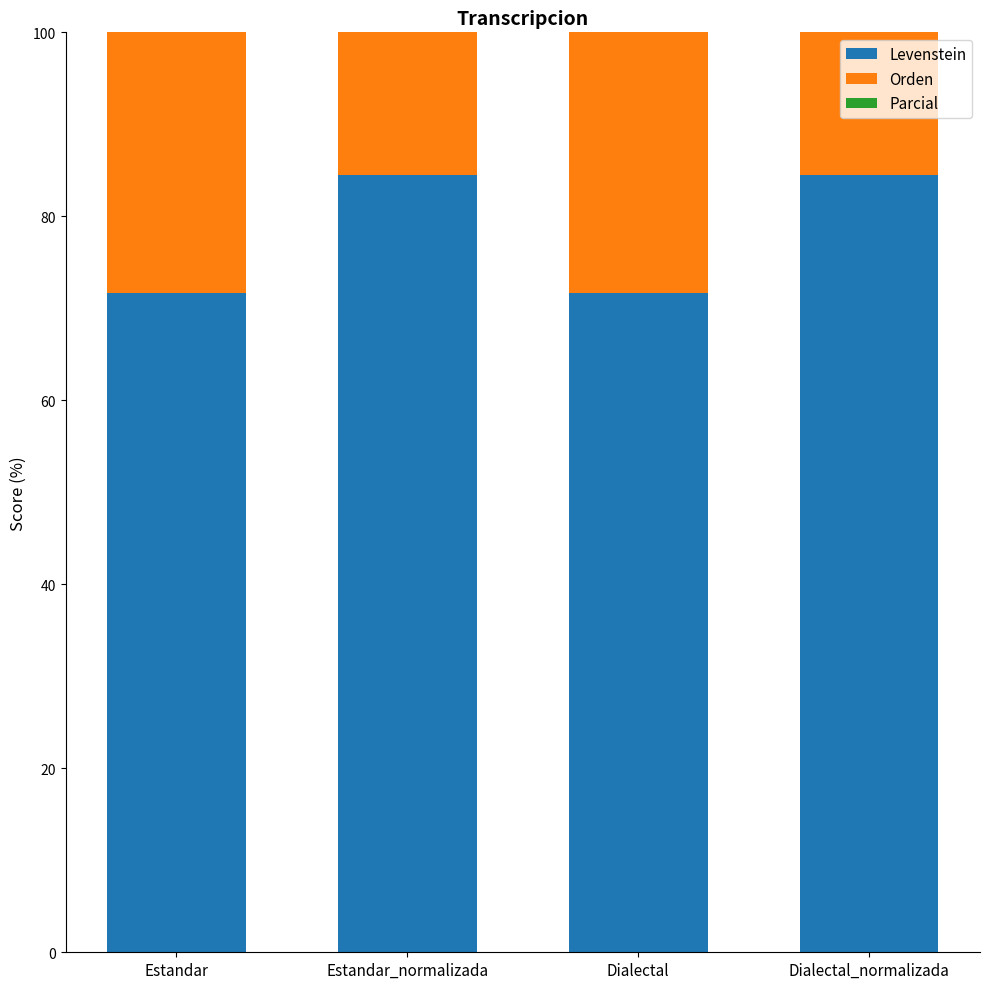

The Levenstein series shows 84.4 at Dialectal_normalizada. True or false?

True